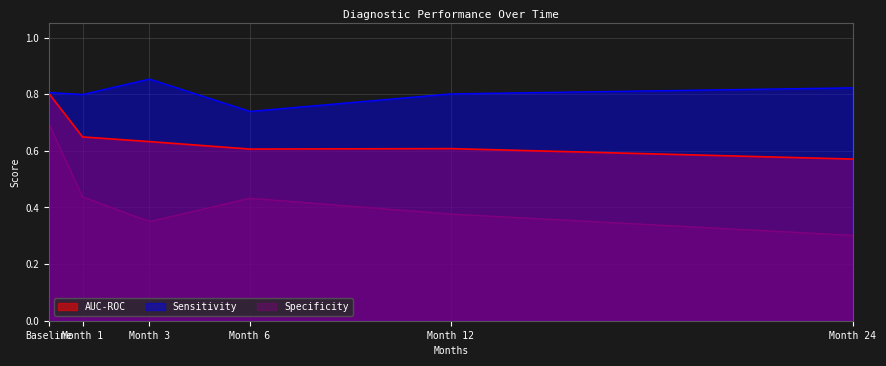

What is the total value across all series at Month 12?

1.8